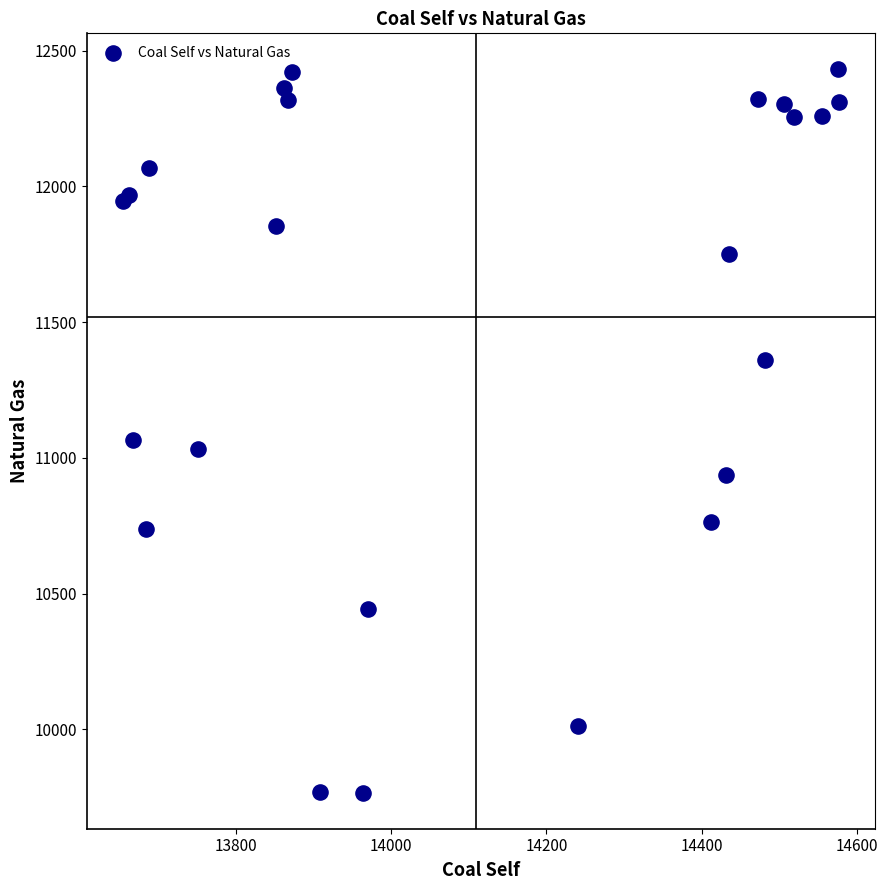

What Y value in the scatter plot is closest to 11099?

11065.3